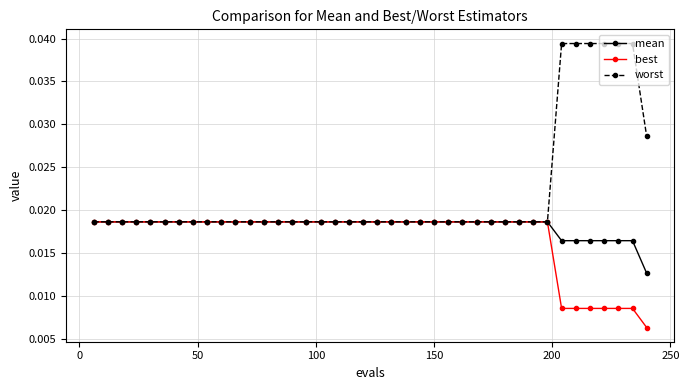

Which series has the largest total across all categories?

worst